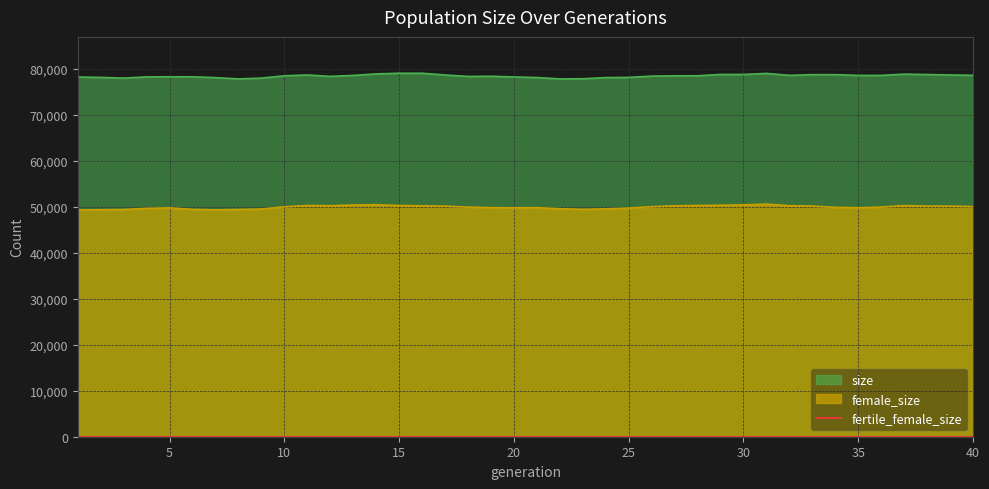

At which category is the sum across all series the highest?

31